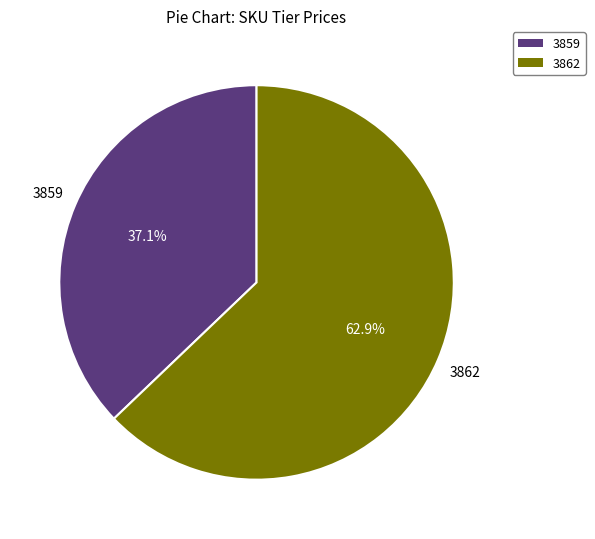

Do 3862 and 3859 together represent more than half of the pie?

Yes